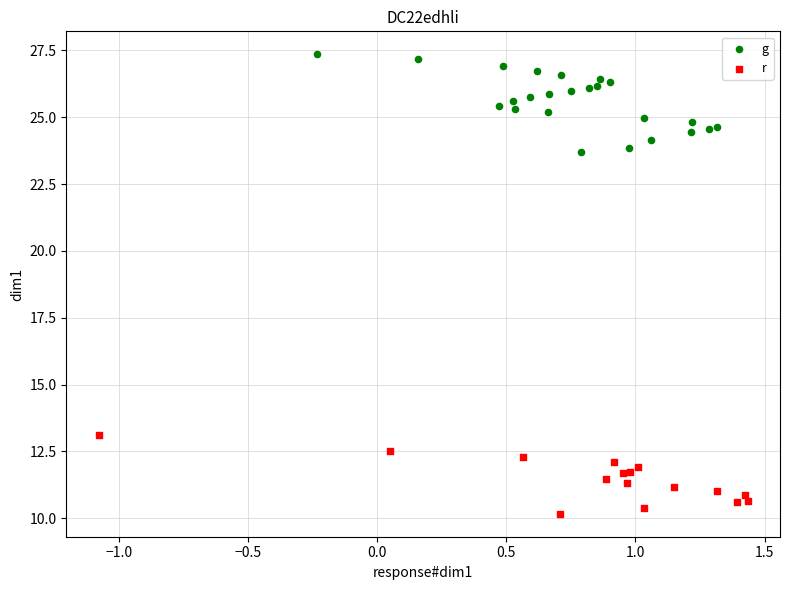

What are all the series names shown in the legend?

g, r